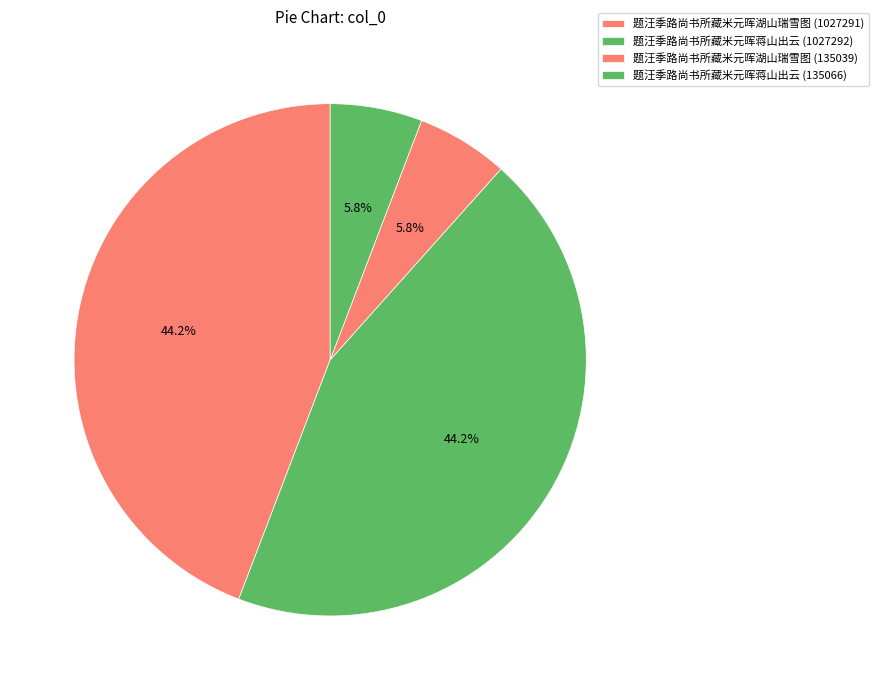

How many slices are in this pie chart?

4